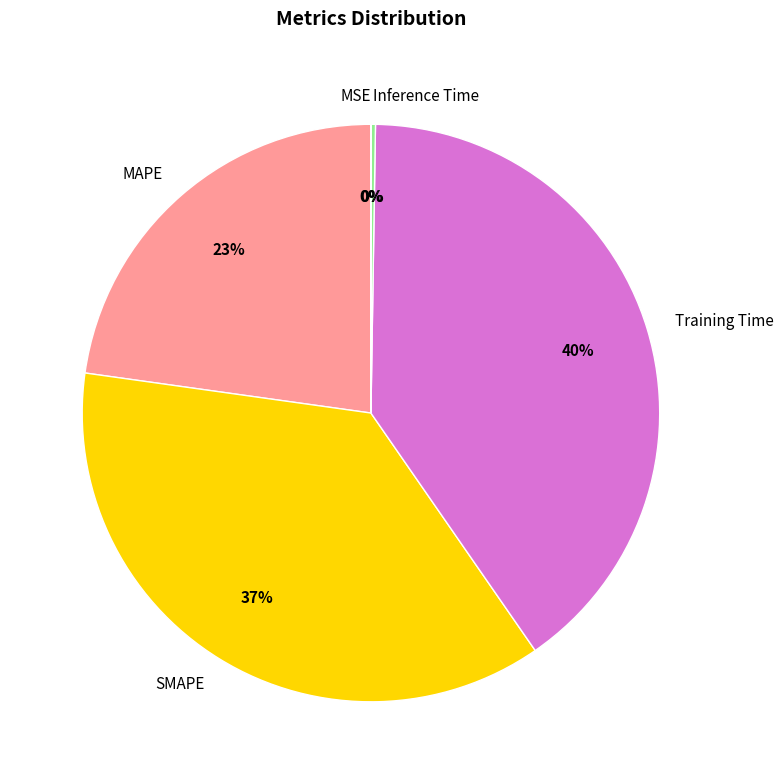

Do Inference Time and SMAPE together represent more than half of the pie?

No